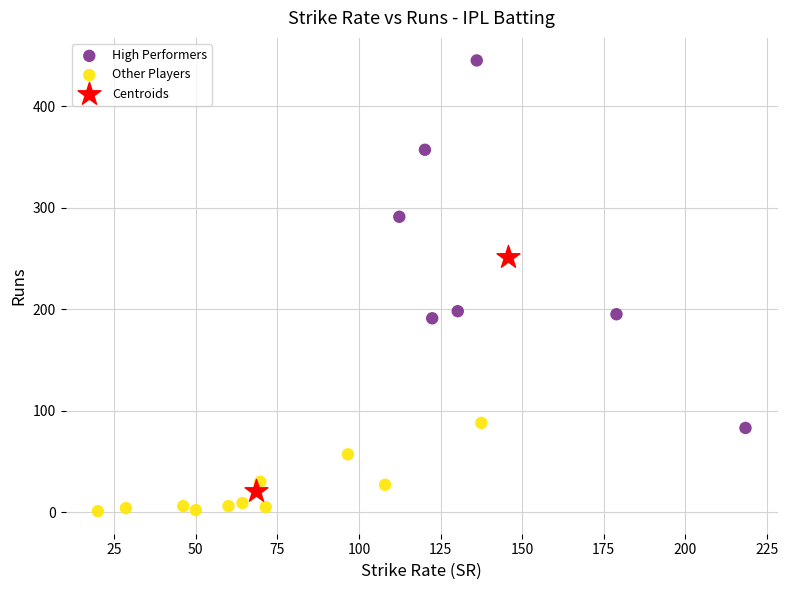

What are all the series names shown in the legend?

High Performers, Other Players, Centroids